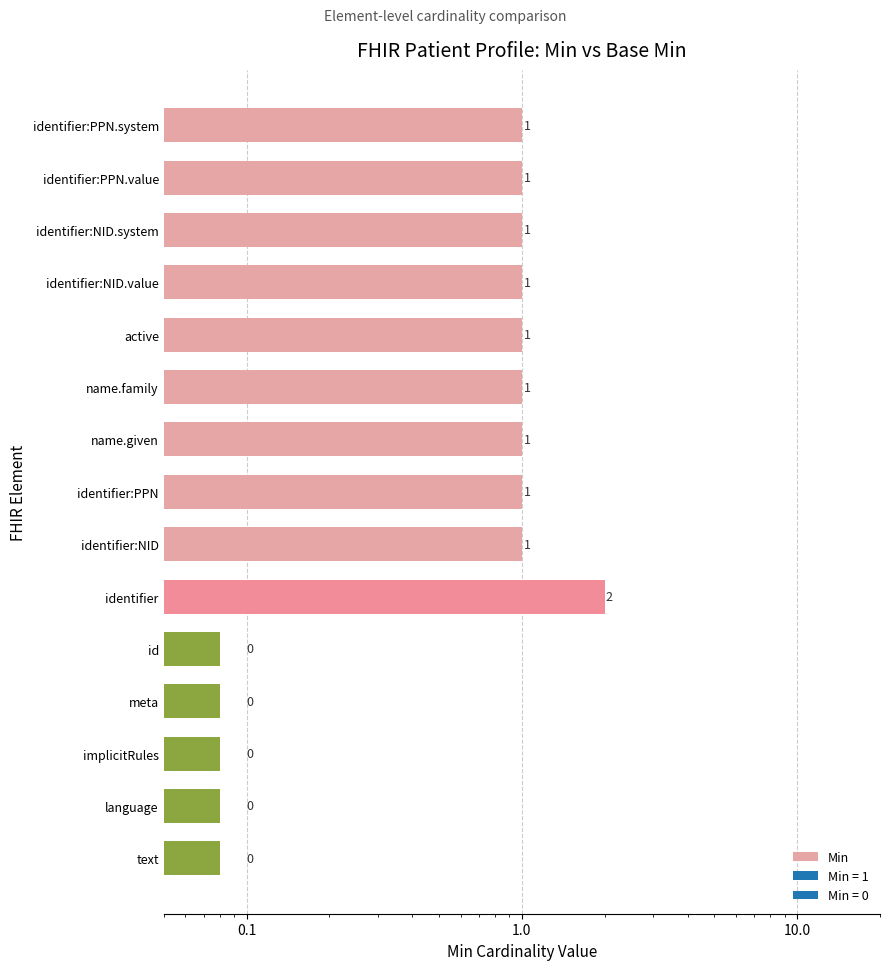

What is the minimum value shown in the chart?

0.1